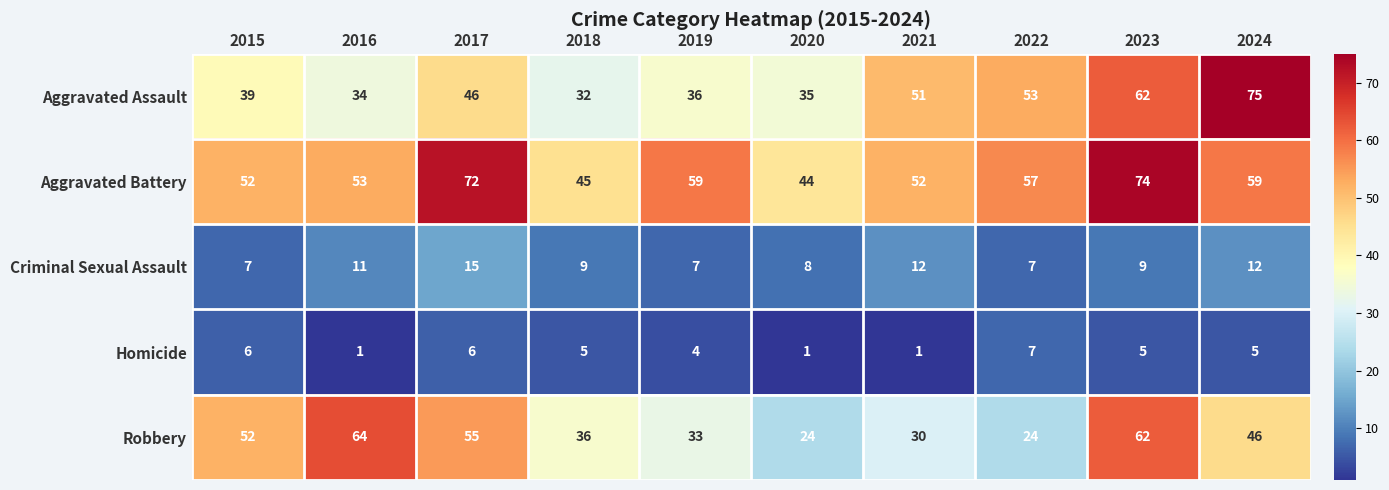

What is the sum of the Aggravated Battery values at 2022 and 2021?

109